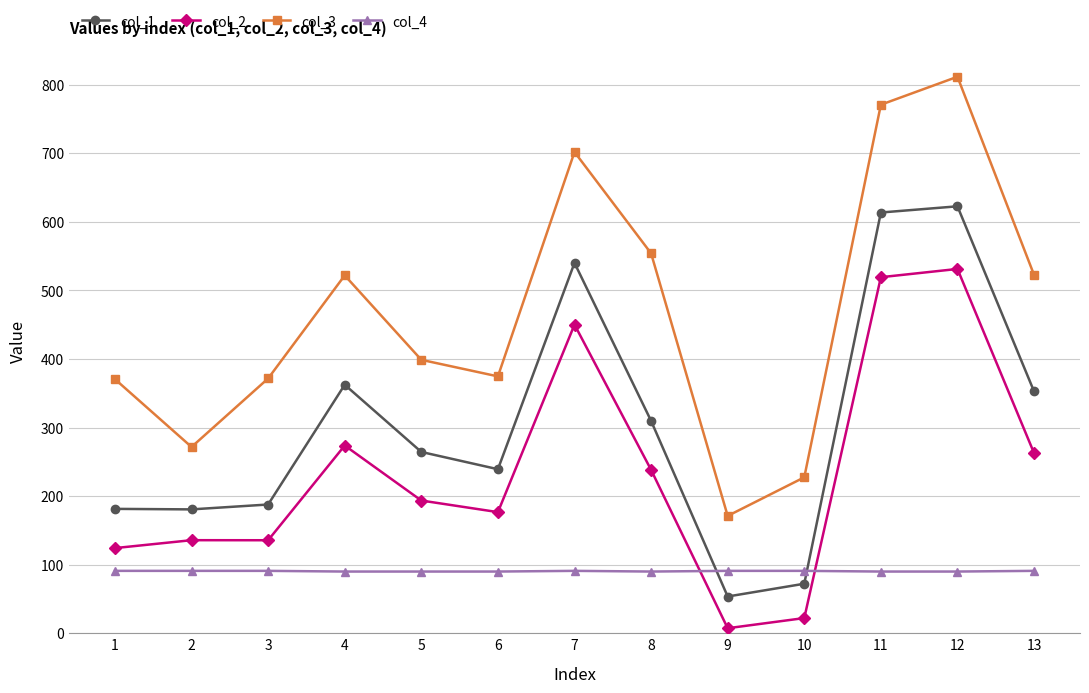

How many lines are shown in the chart?

4